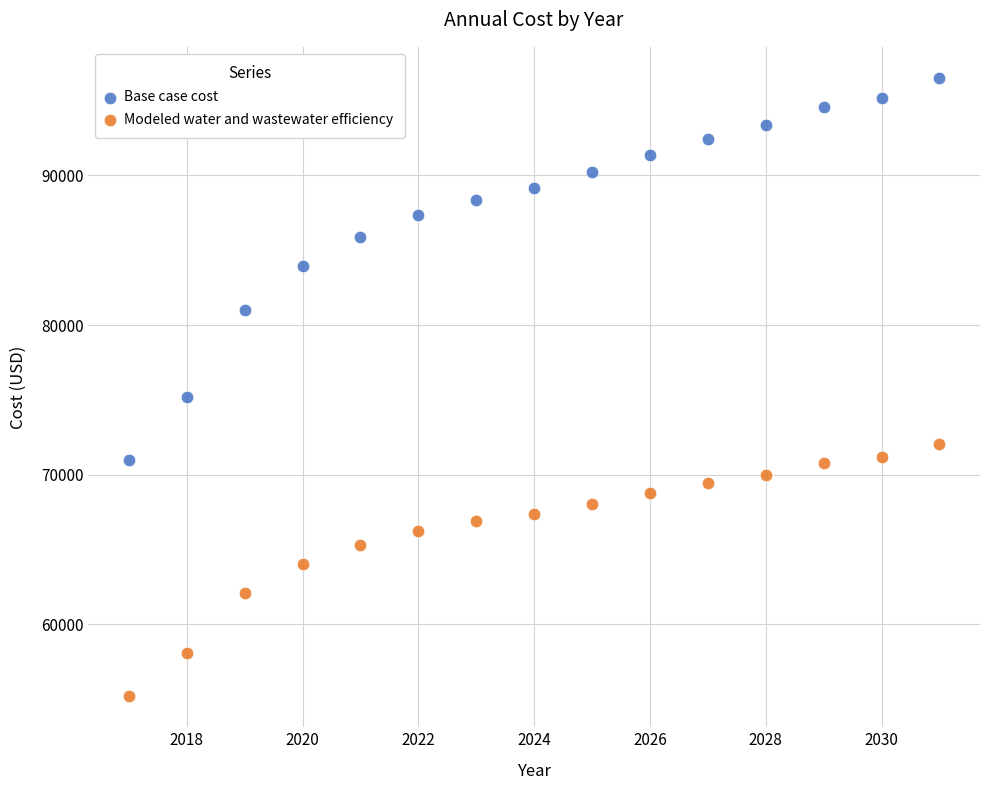

What are all the series names shown in the legend?

Base case cost, Modeled water and wastewater efficiency